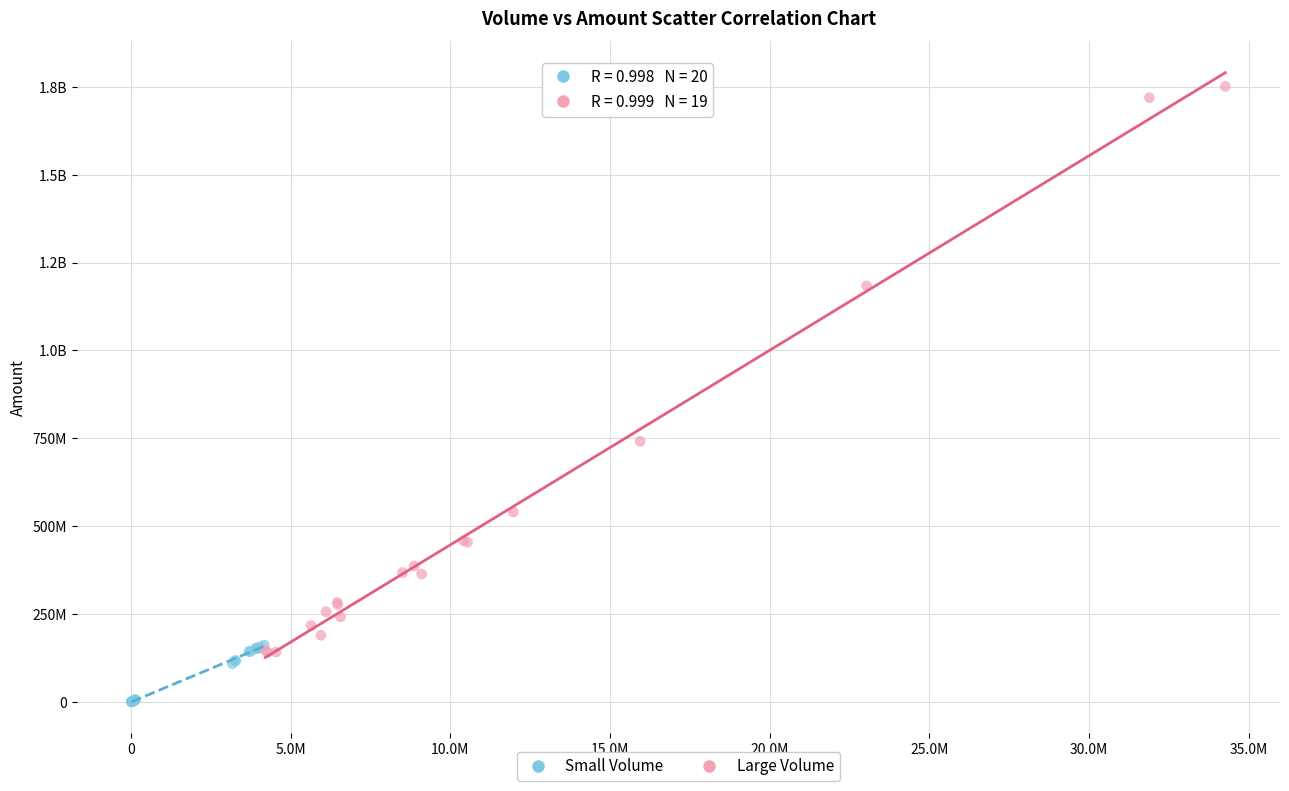

What are all the series names shown in the legend?

Small Volume, Large Volume